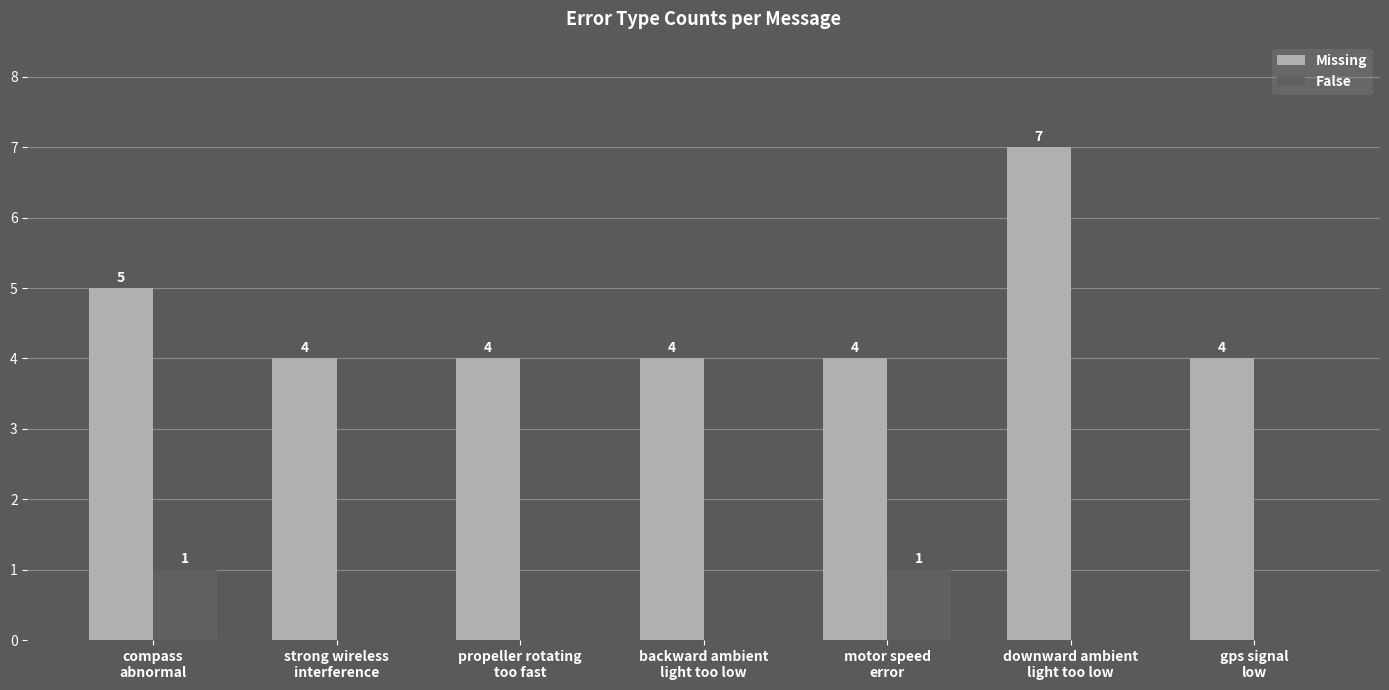

What is the sum of all Missing values?

32